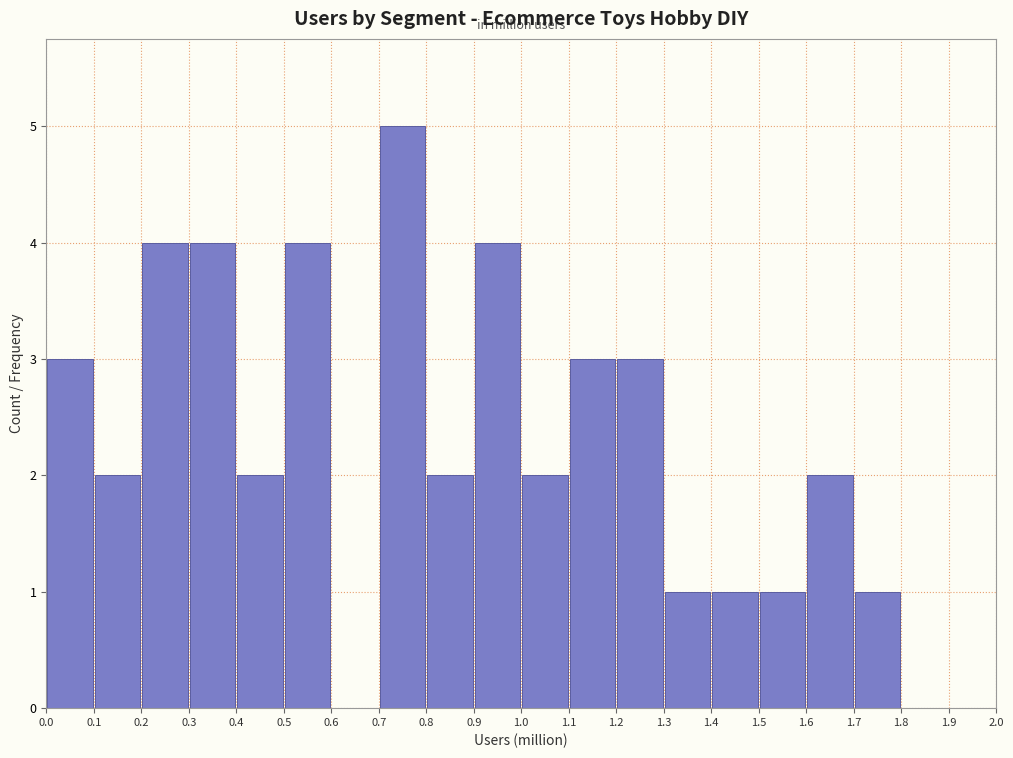

Over which range of the x-axis is the bar tallest?

0.7 to 0.8